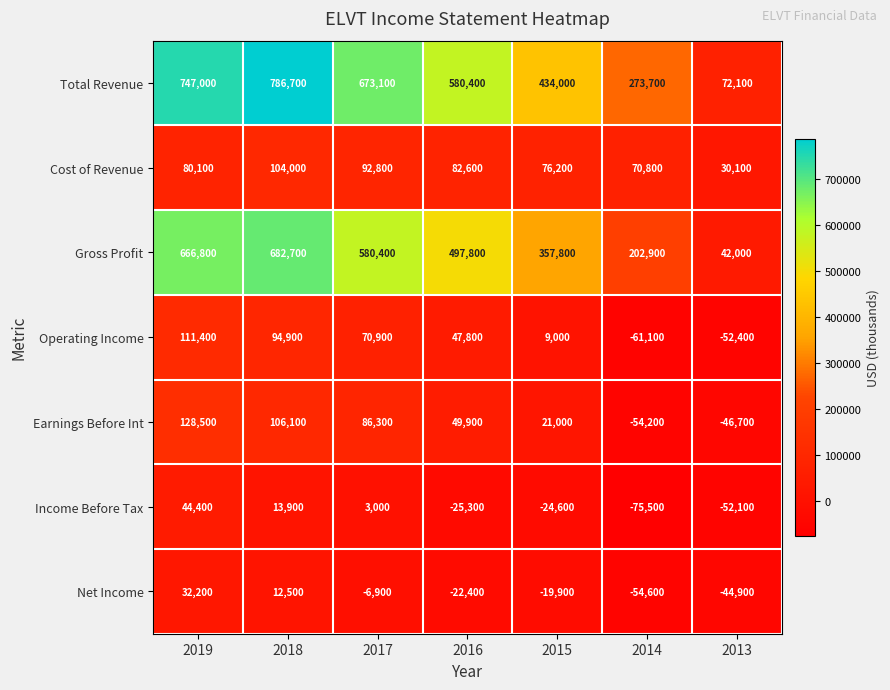

The value of Income Before Tax at 2019 is 21418. True or false?

False